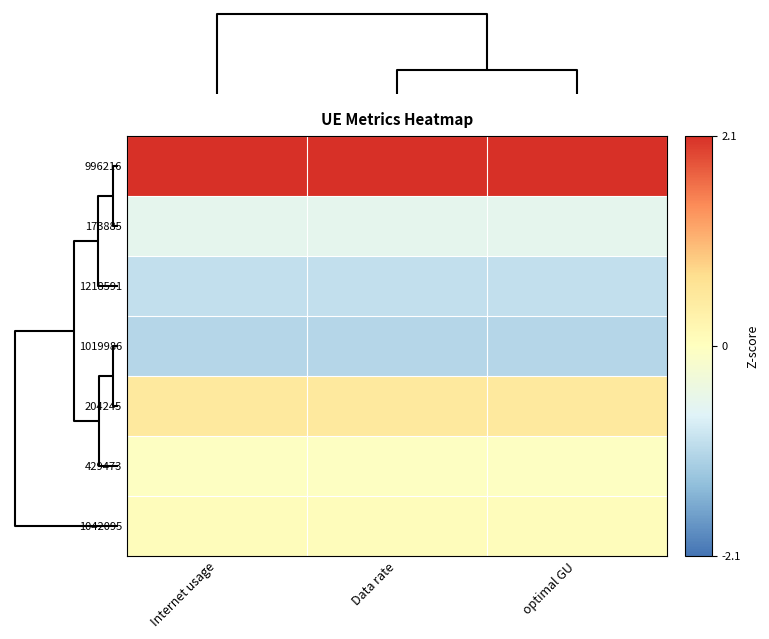

How many distinct data groups are displayed?

7